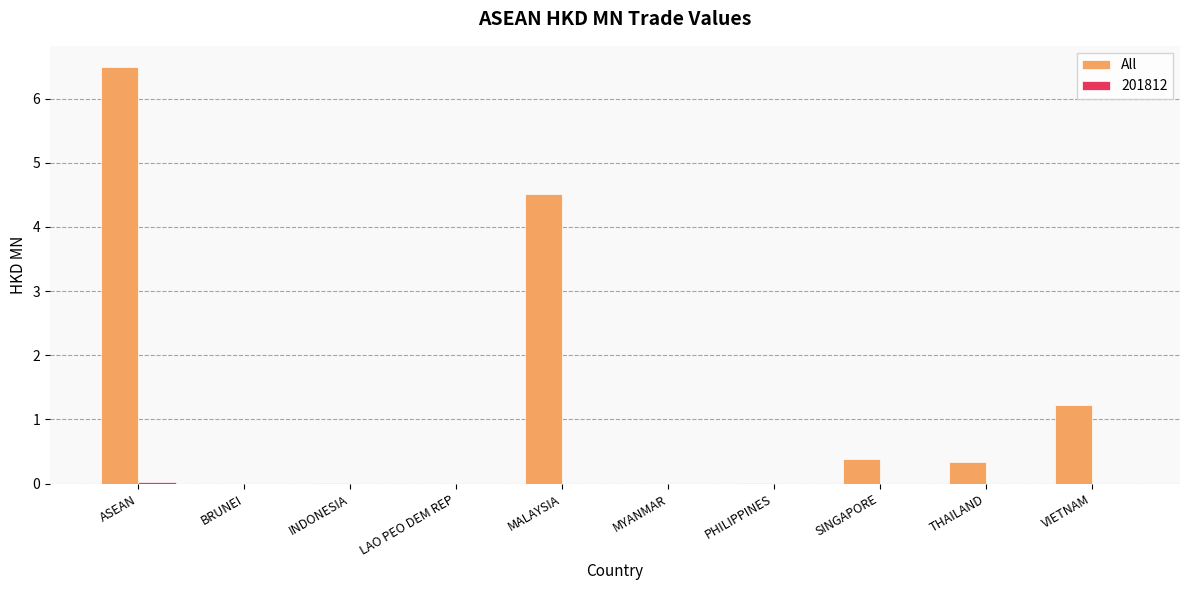

Are the bars horizontal?

No